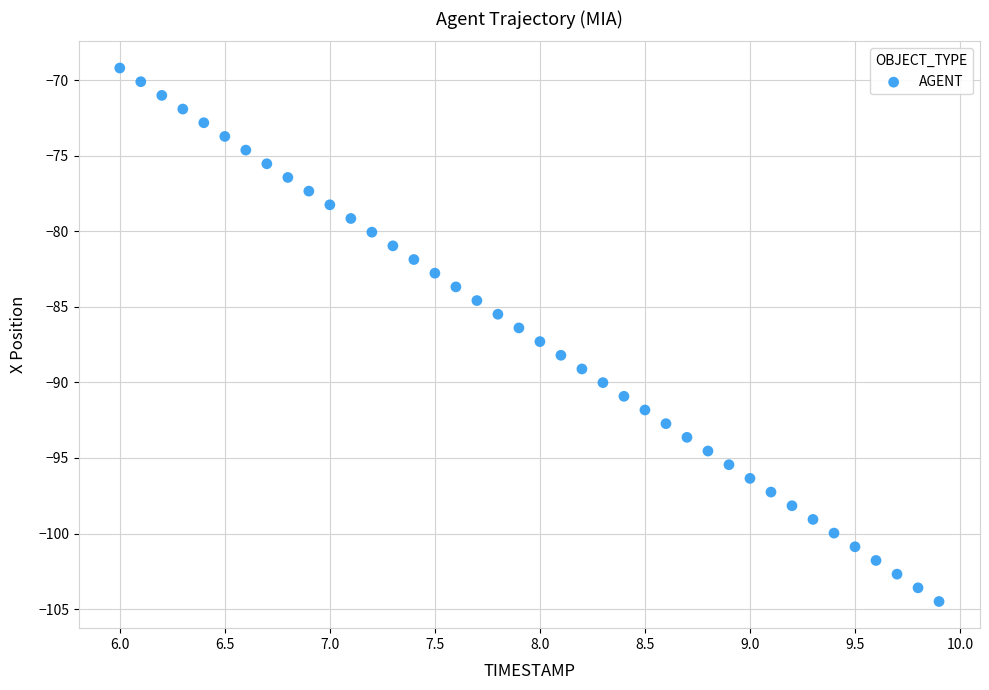

What is the range of X values (max minus min)?

3.9